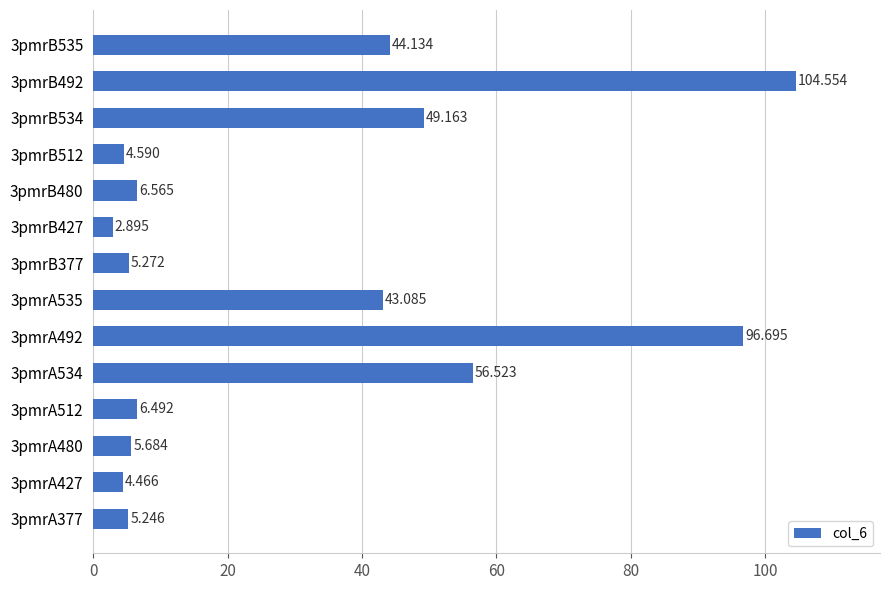

Which category has the highest value across all series?

3pmrB492